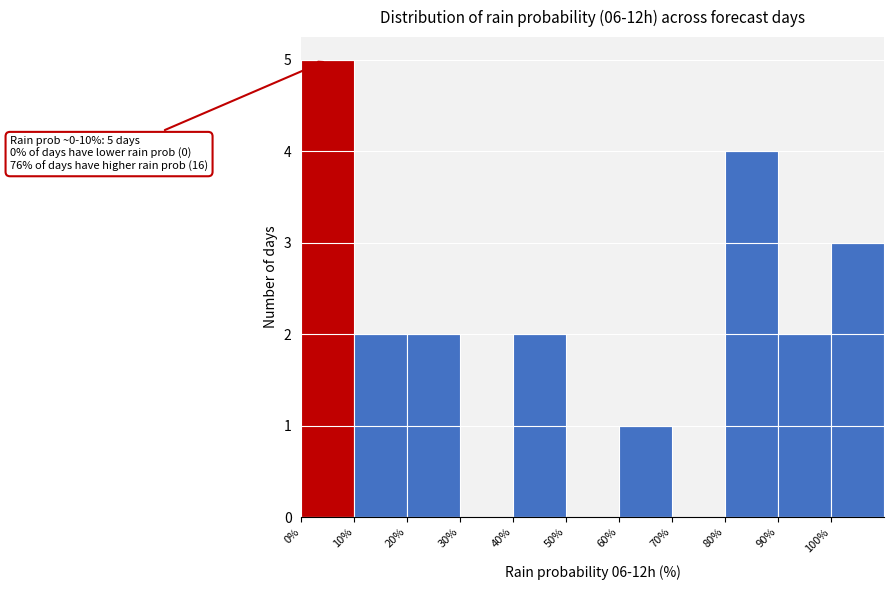

Over which range of the x-axis is the bar tallest?

0 to 10